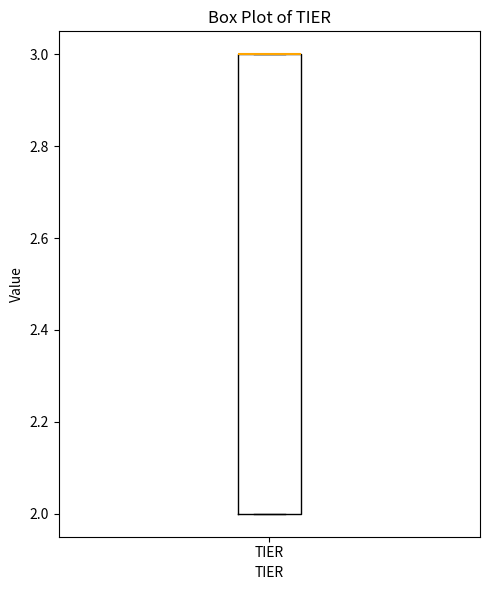

Where is the upper edge of the box for TIER on the y-axis? The values are not printed on the chart, so give them approximately, as read against the axis.

3